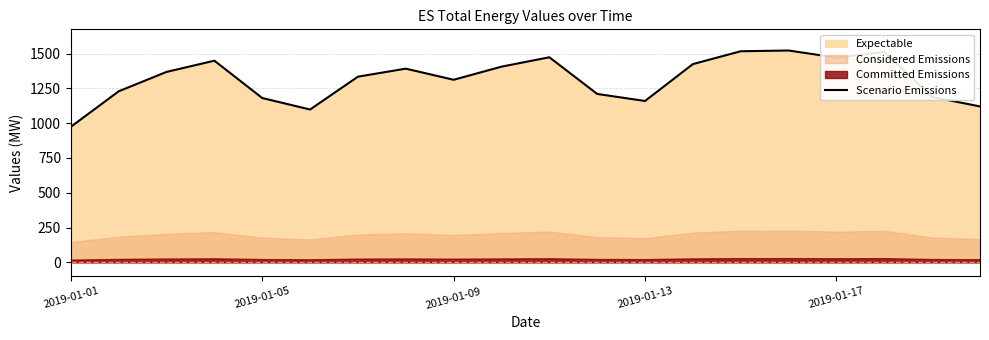

What is the highest value of the Scenario Emissions series?

1521.8